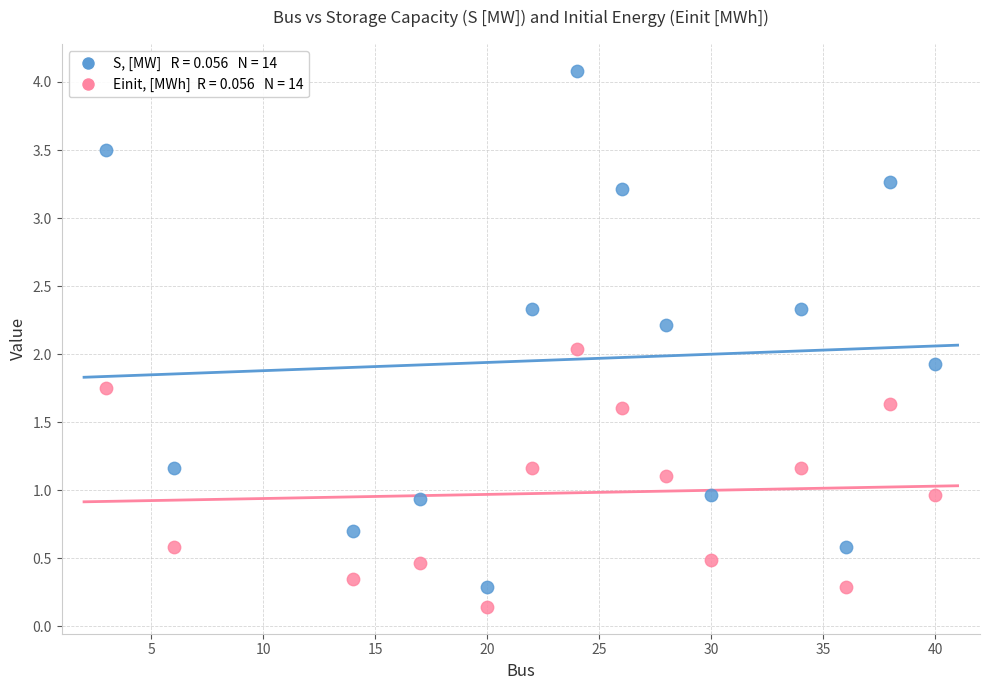

Across all data points, what is the range of Y values (max minus min)?

3.9